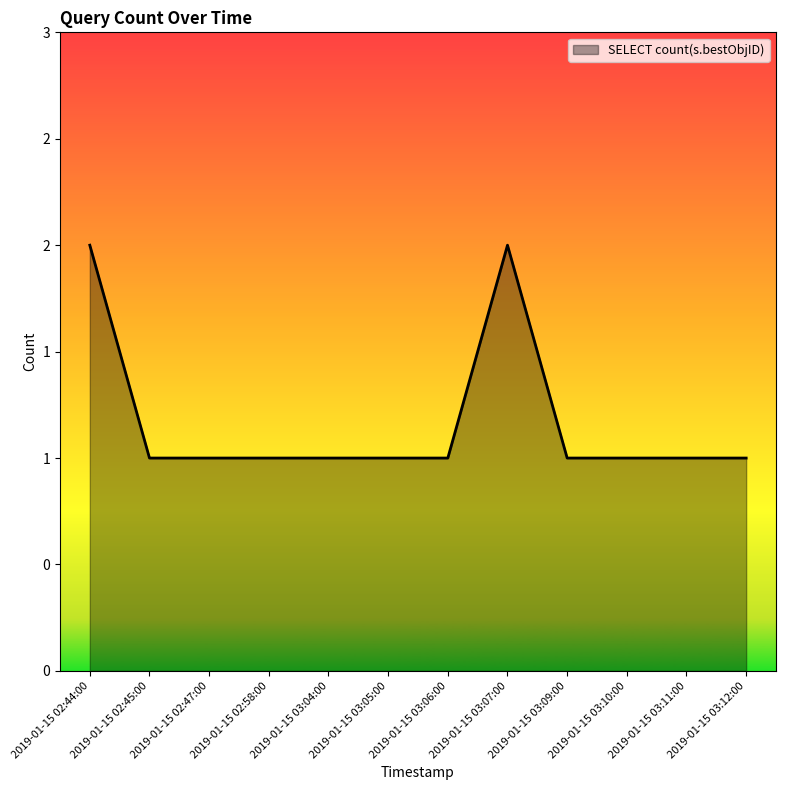

What is the change in value from 2019-01-15 02:58:00 to 2019-01-15 03:07:00?

+1